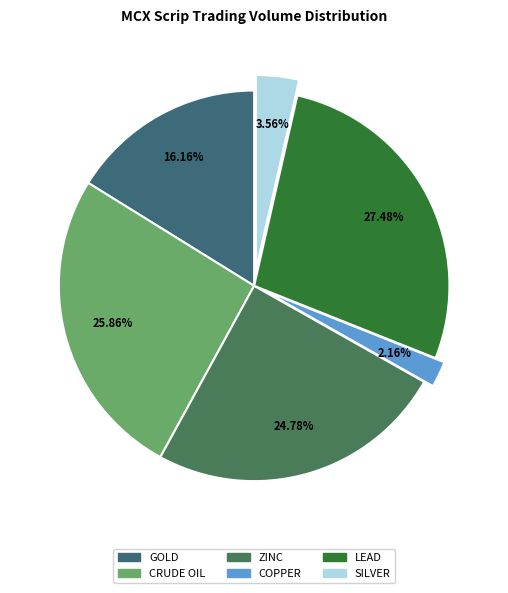

What is the total percentage of COPPER and SILVER?

5.7%